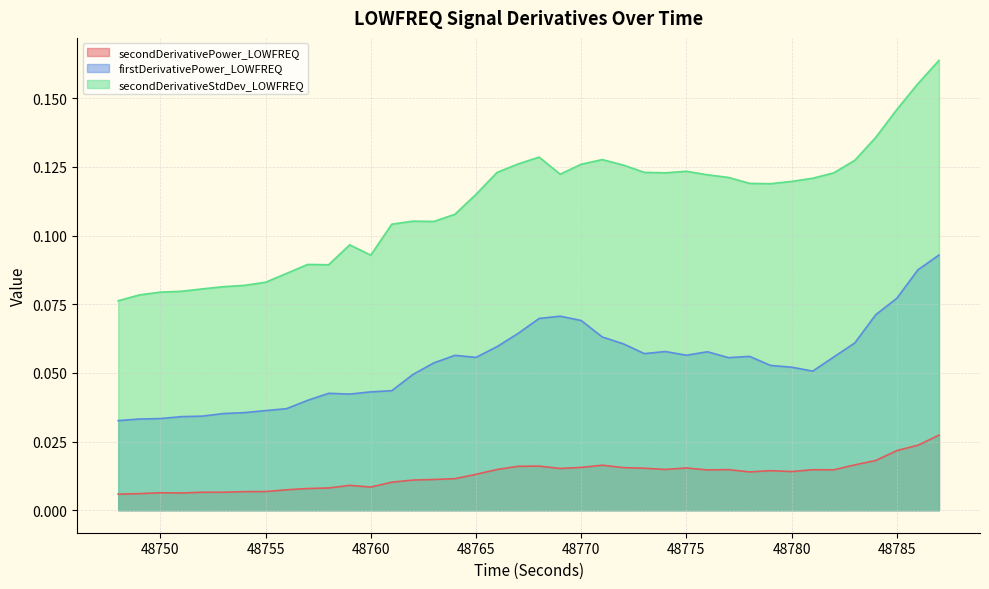

At which category is the sum across all series the highest?

48787